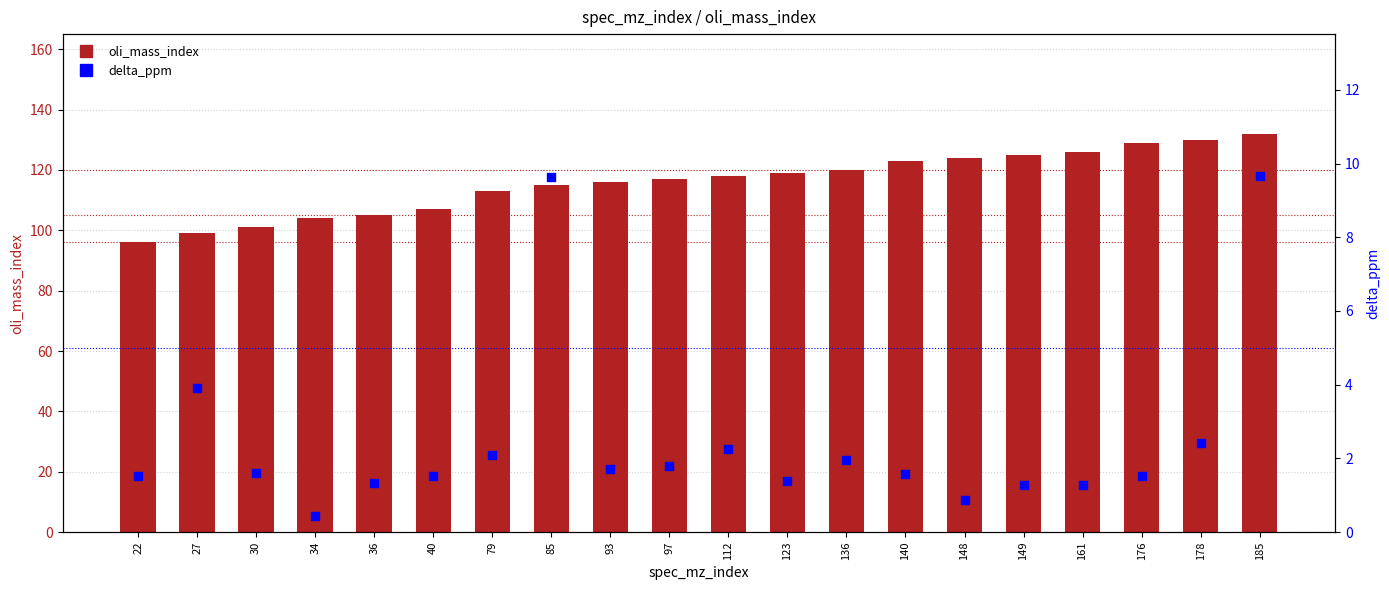

Is the value of oli_mass_index at 176 greater than the value of delta_ppm at 27?

Yes